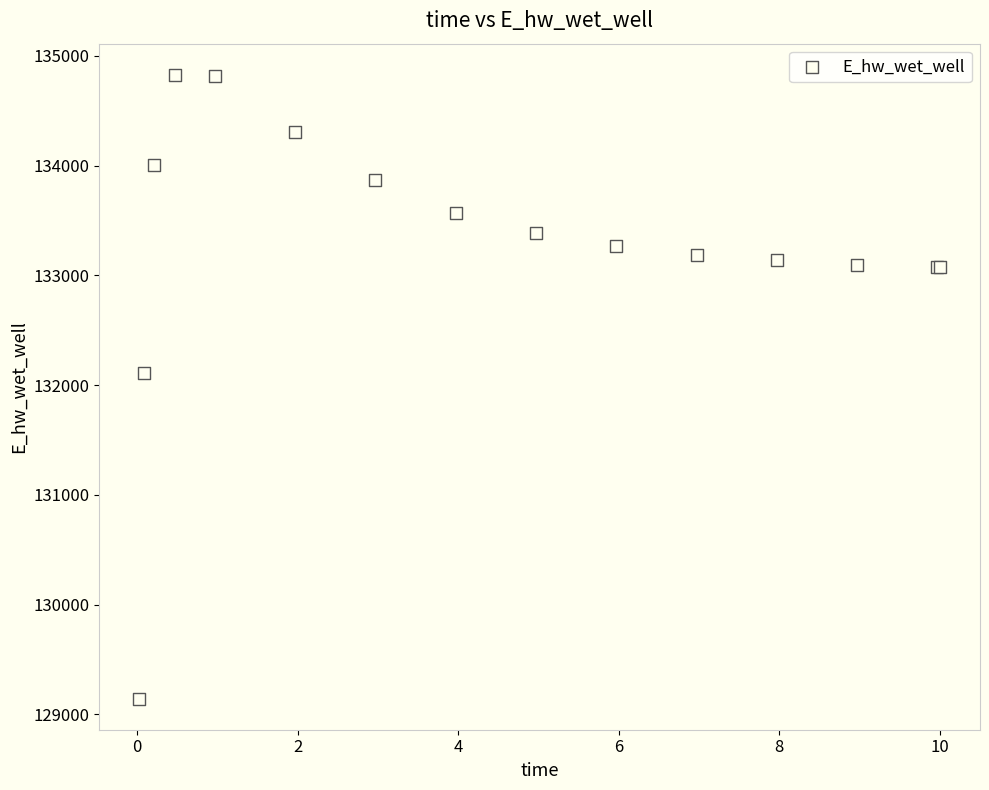

What Y value in the scatter plot is closest to 131985?

132109.4